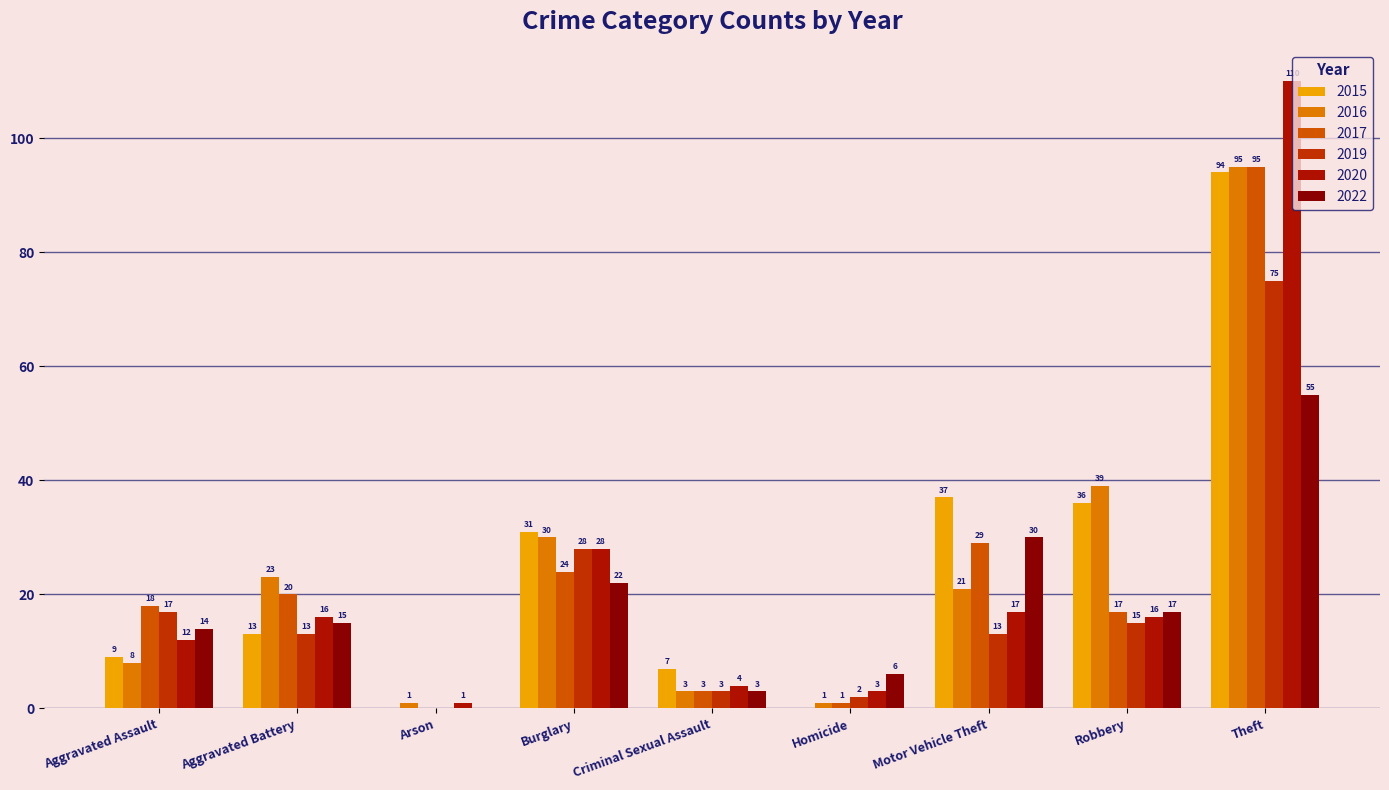

Which series has the largest total across all categories?

2015